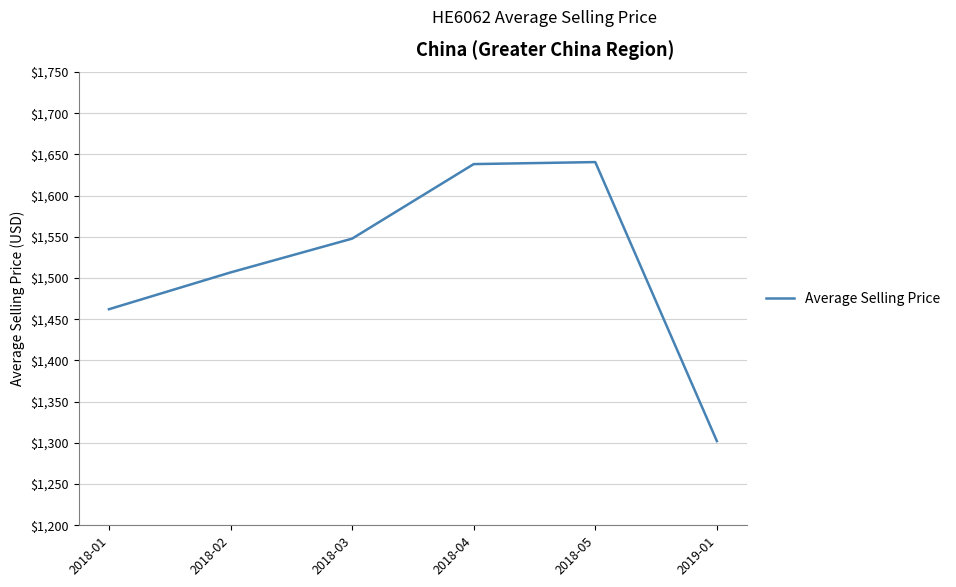

What is the change in value from 2018-01 to 2018-02?

+44.6